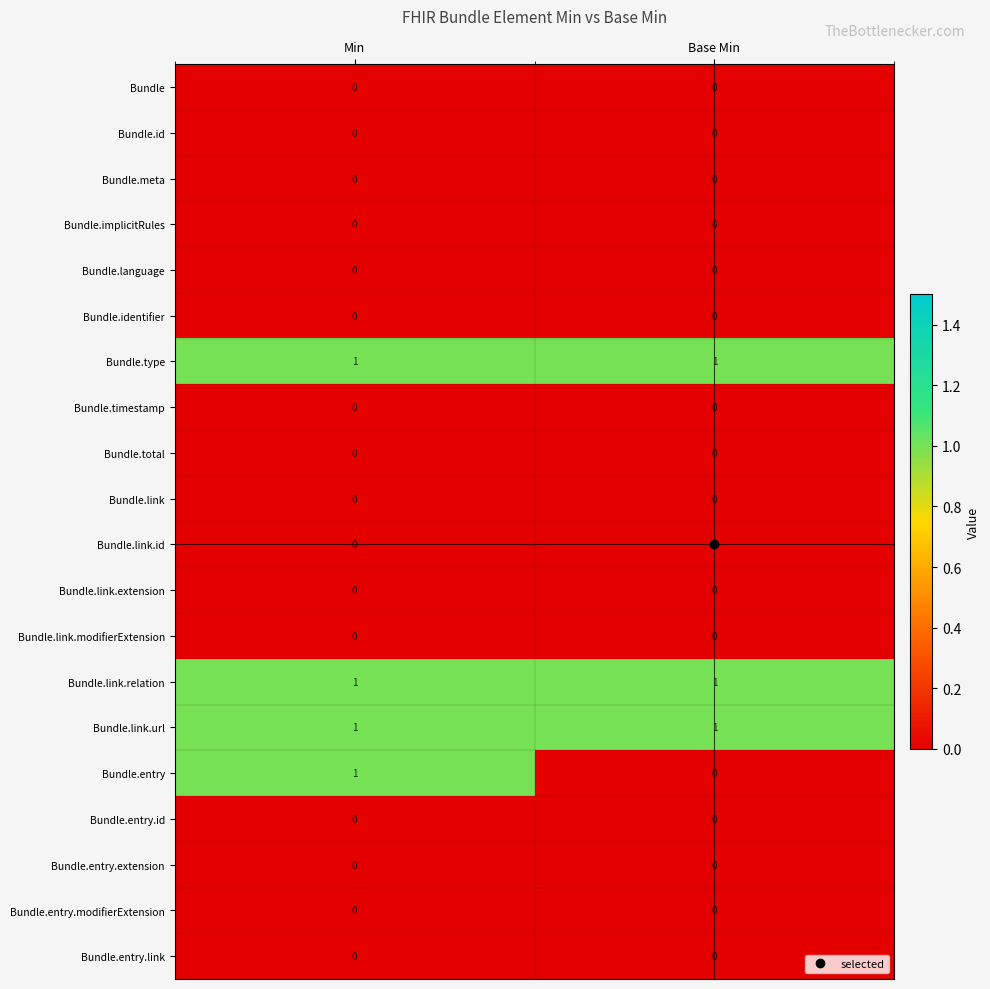

True or false: Bundle.type has a value of 0 at Base Min.

False